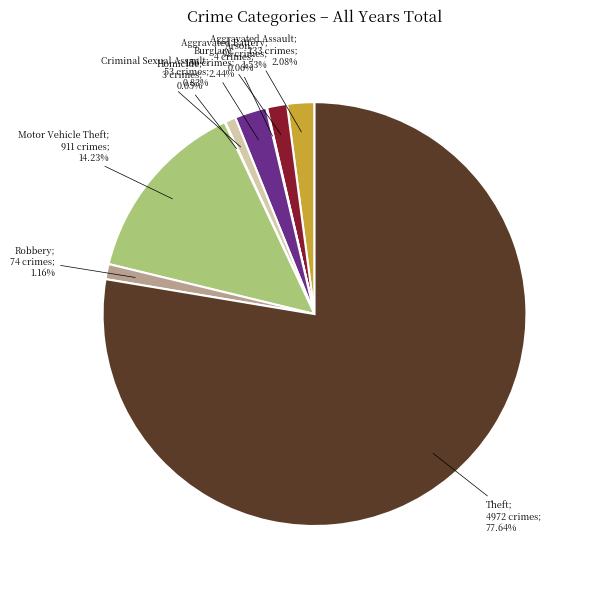

Does any single category account for the majority?

Yes